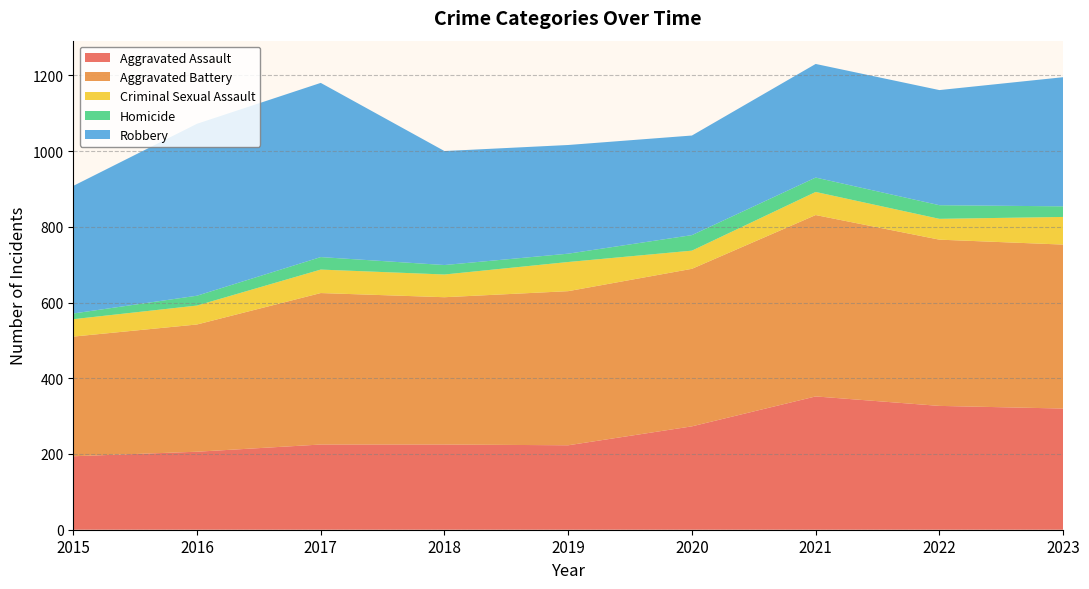

Reading right to left, what are all the values shown in this chart?

Aggravated Assault: 320	327	352	273	223	225	225	206	194
Aggravated Battery: 433	439	479	416	407	389	400	336	316
Criminal Sexual Assault: 73	55	61	48	77	60	62	50	46
Homicide: 28	36	38	41	22	25	33	26	15
Robbery: 341	304	300	263	287	301	460	454	337